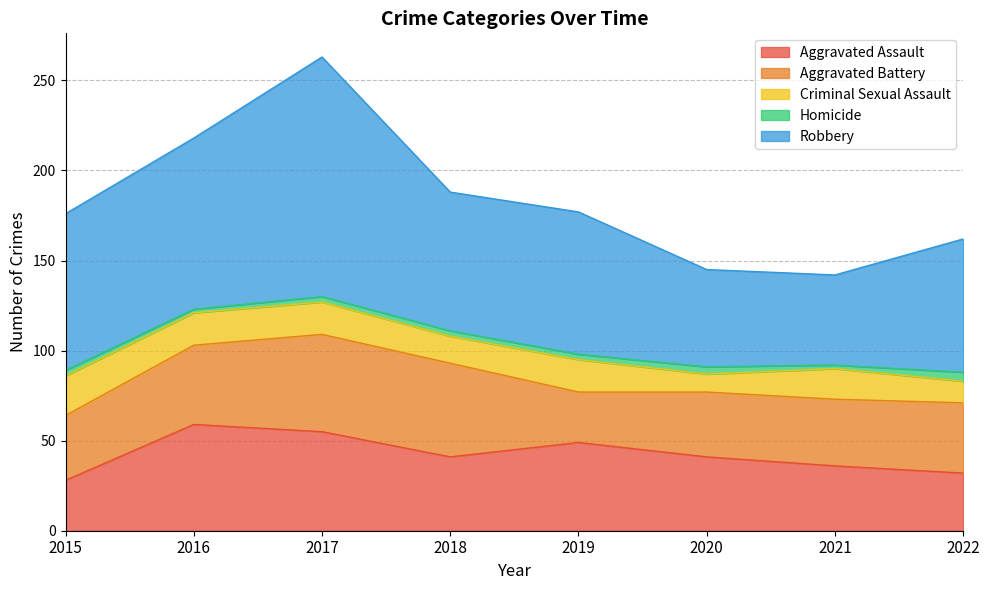

Is the value of Aggravated Battery at 2022 greater than the value of Criminal Sexual Assault at 2018?

Yes